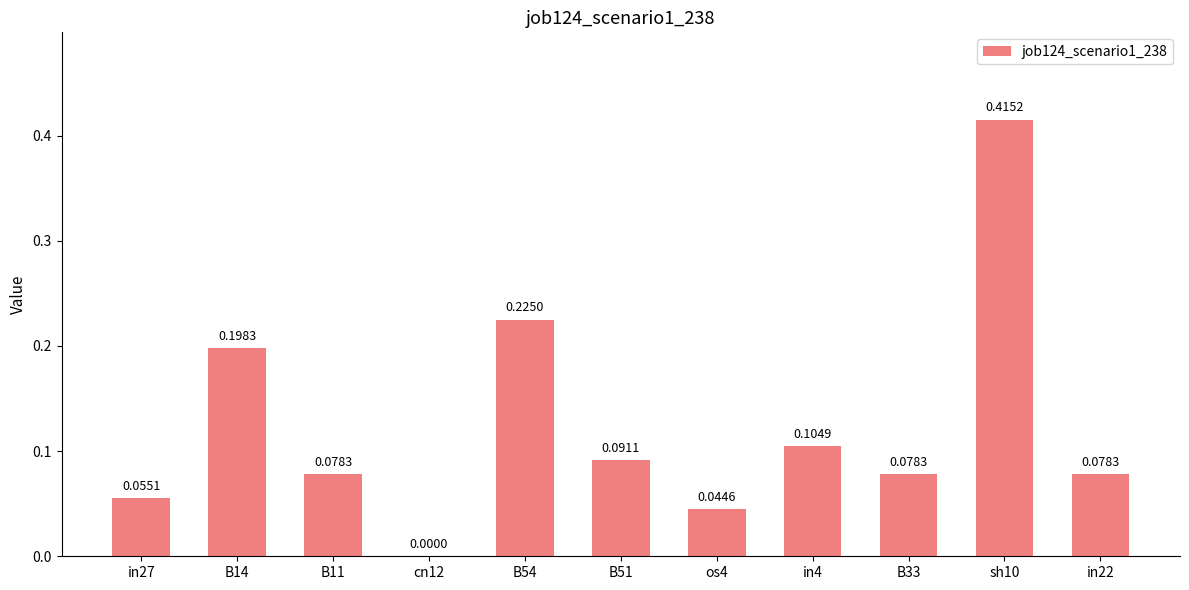

Count the values in the range 0 to 1.

11